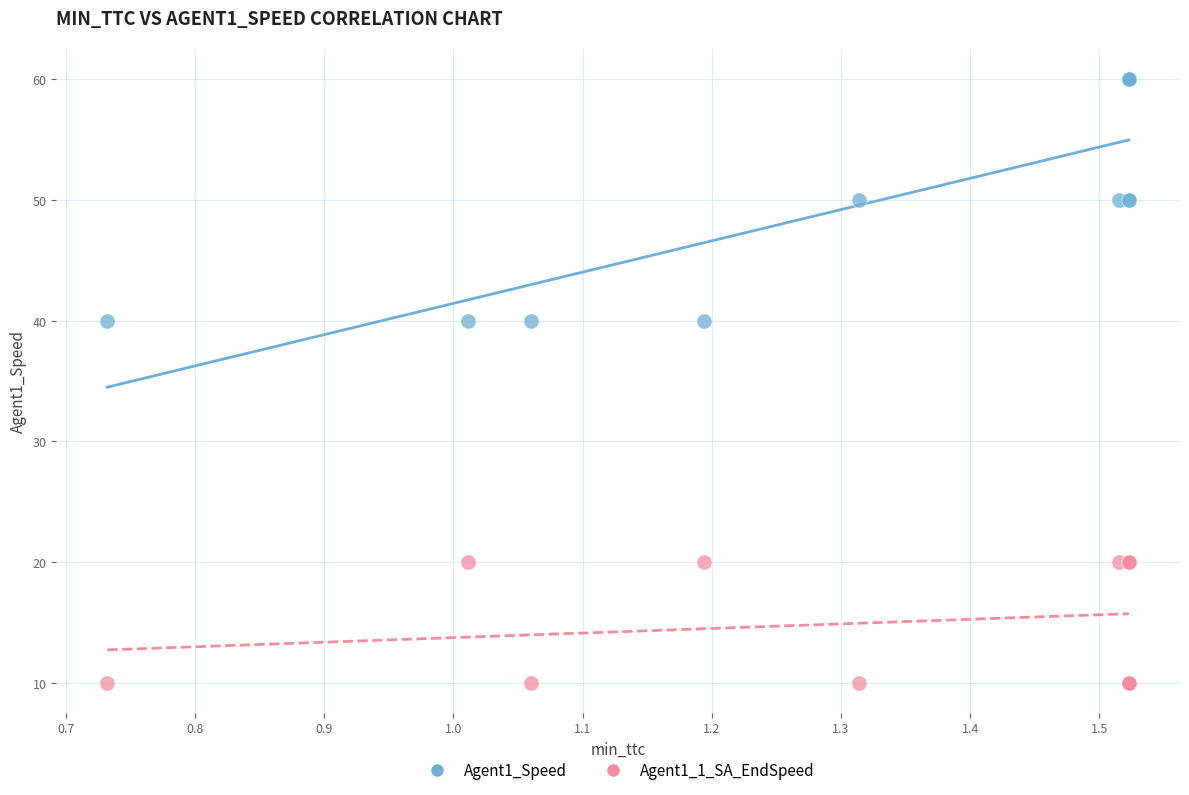

Which series has the largest Y range (max minus min)?

Agent1_Speed